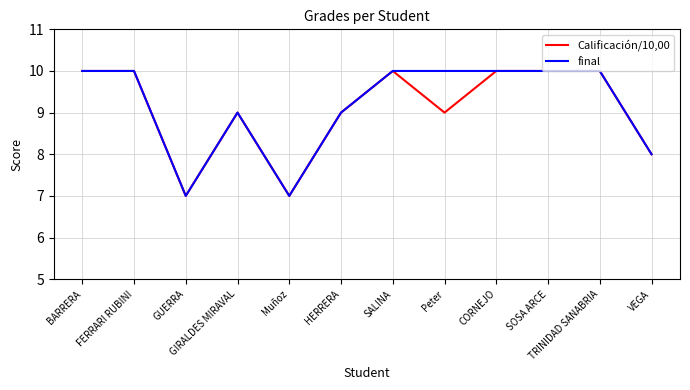

How many final values are between 9 and 10?

9